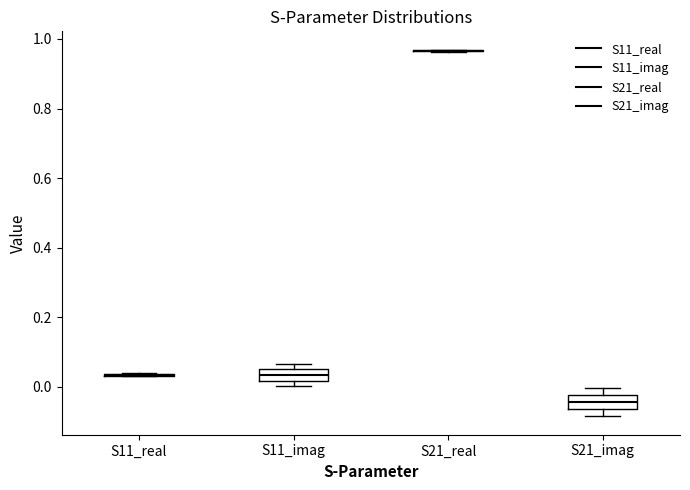

Reading left to right, transcribe this box plot: for each box, give where its median line is, the range the box spans, and where its two whiskers end, as read against the y-axis. The values are not printed on the chart, so give them approximately, as read against the axis.

S11_real: box collapsed to a line at 0.04, whiskers 0.04 to 0.04
S11_imag: median 0.04, box 0.02 to 0.06, whiskers 0.00 to 0.06 (just above the box's upper edge)
S21_real: box collapsed to a line at 0.96, whiskers 0.96 to 0.96
S21_imag: median -0.04, box -0.06 to -0.02, whiskers -0.08 to 0.00